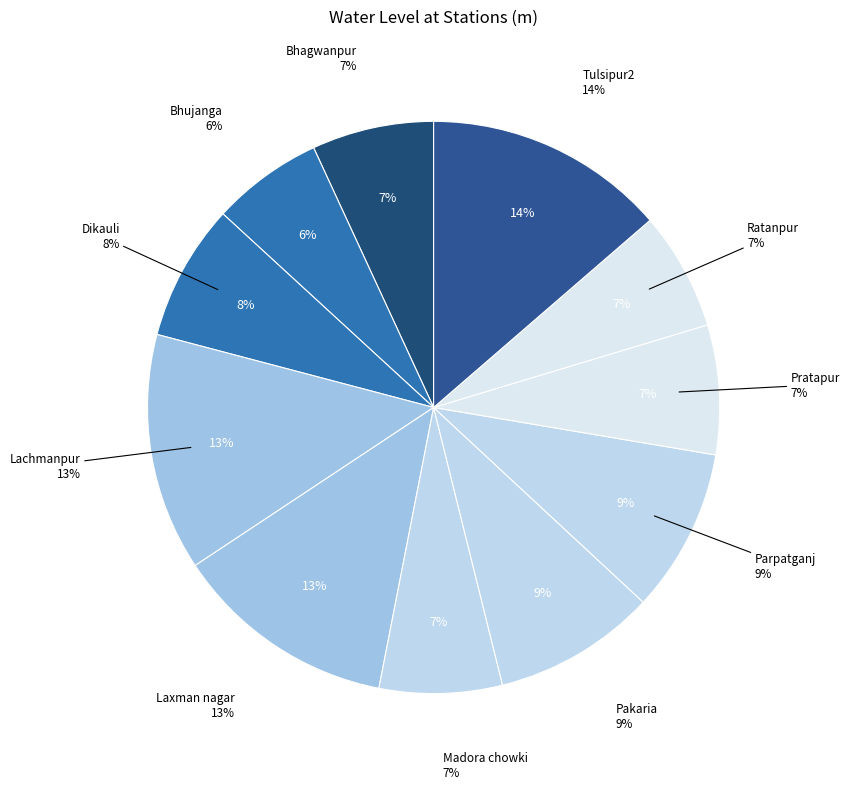

What is the largest slice in the pie chart?

Tulsipur2